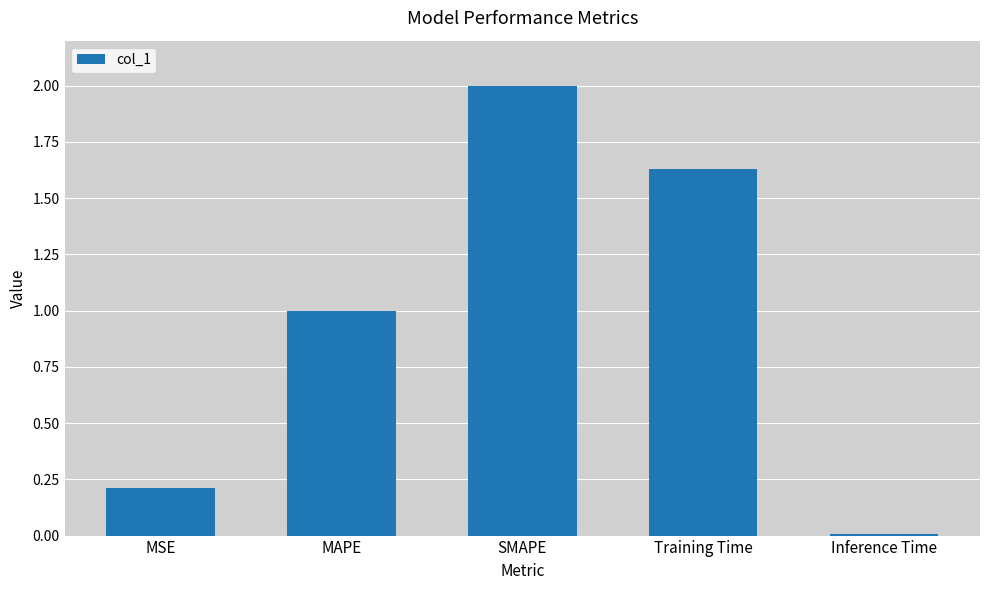

The chart shows a value of 2.0 at SMAPE. True or false?

True